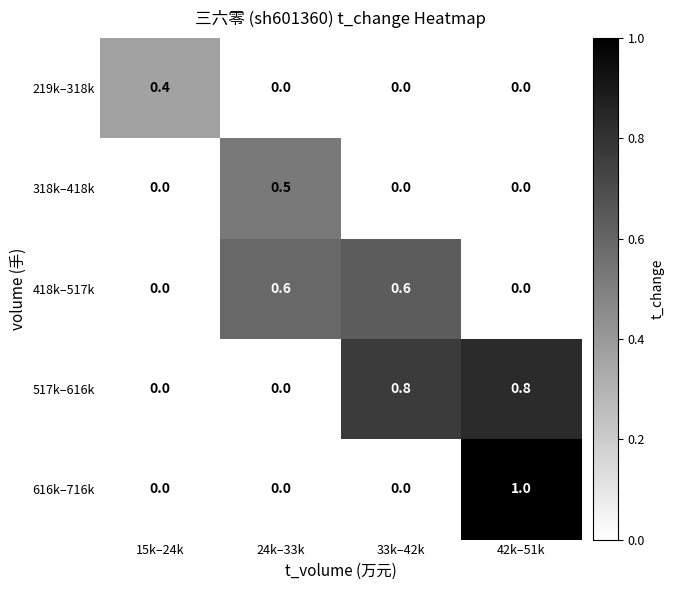

Which series has the largest total across all categories?

517k–616k